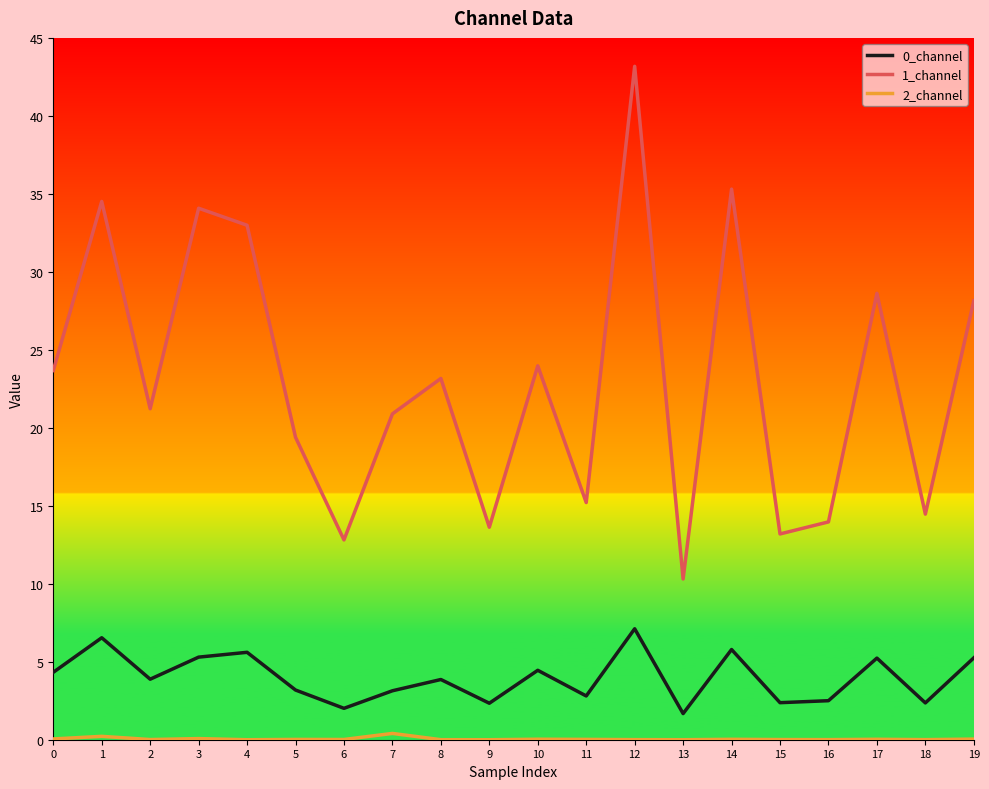

True or false: 1_channel and 0_channel intersect in this chart.

False